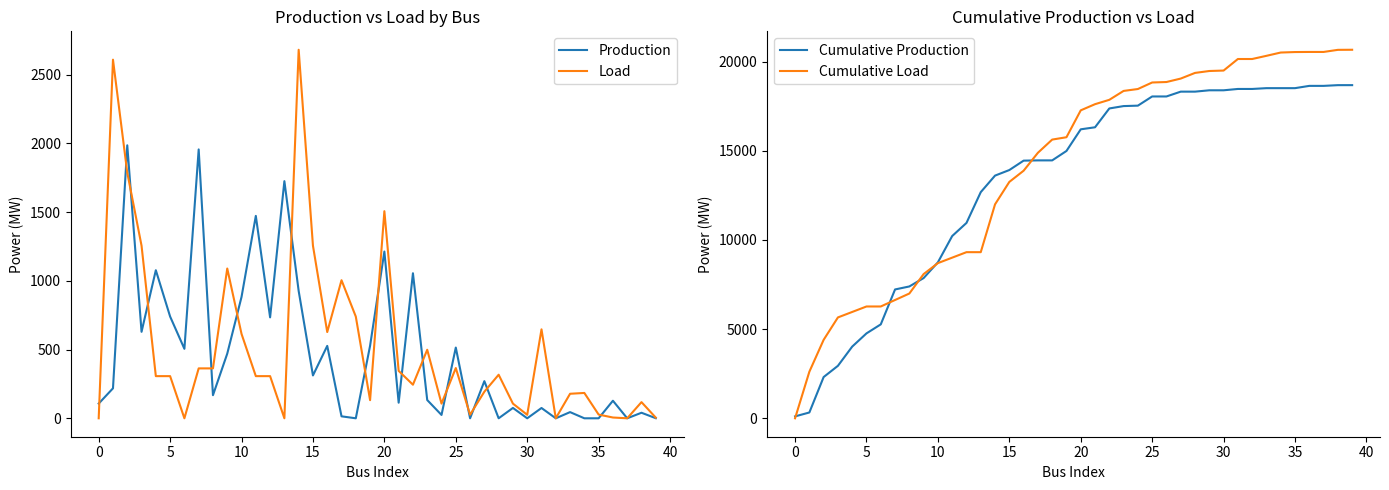

What is the label of the 29th point from the left?

28